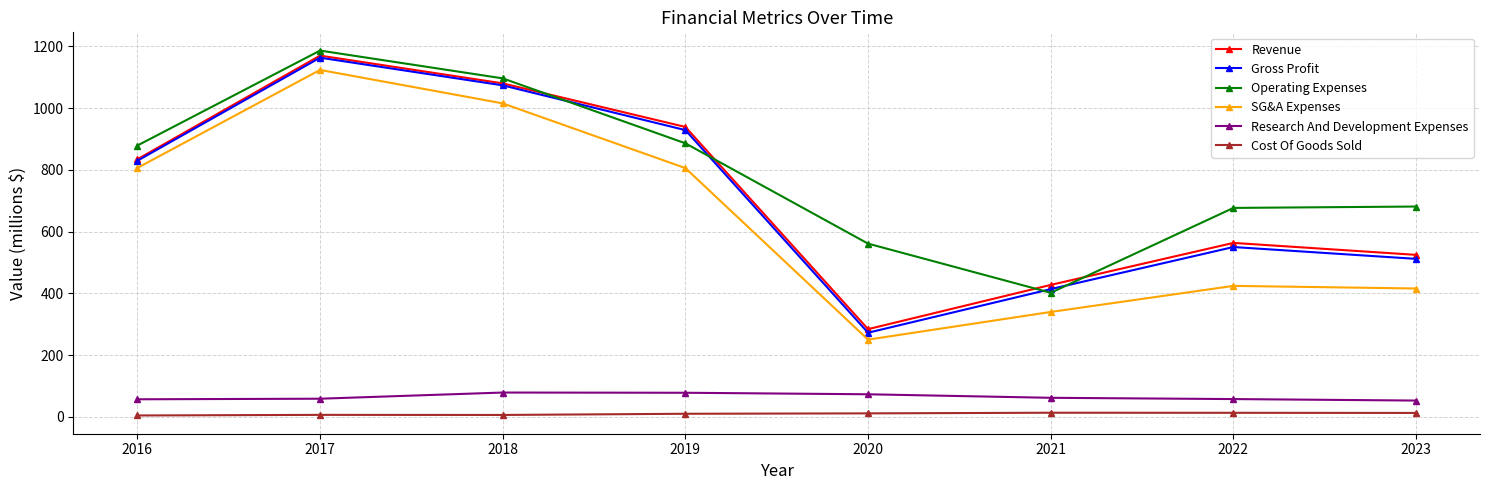

What is the sum of all Research And Development Expenses values?

519.8